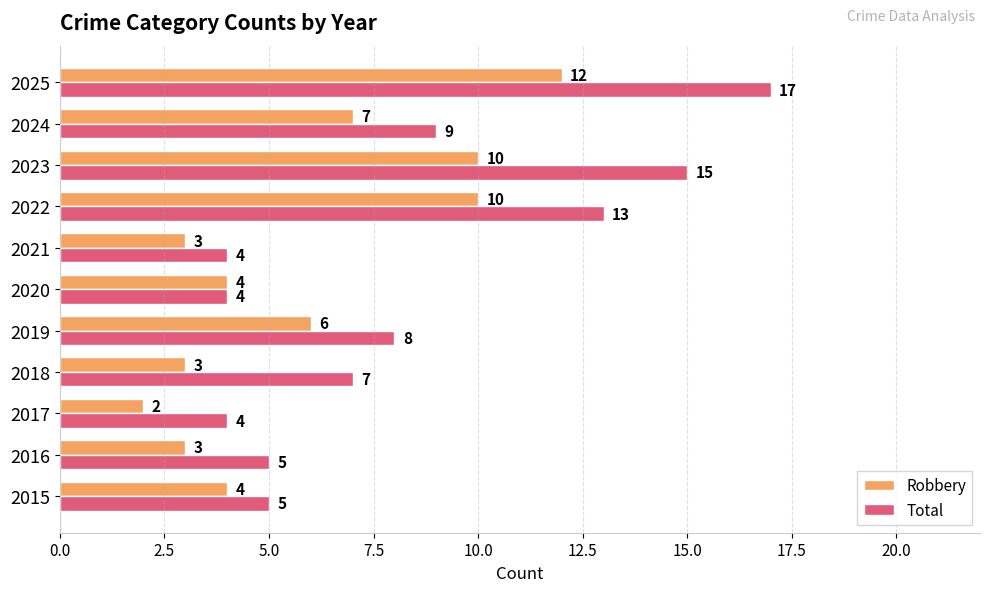

What is the sum of all Total values?

91